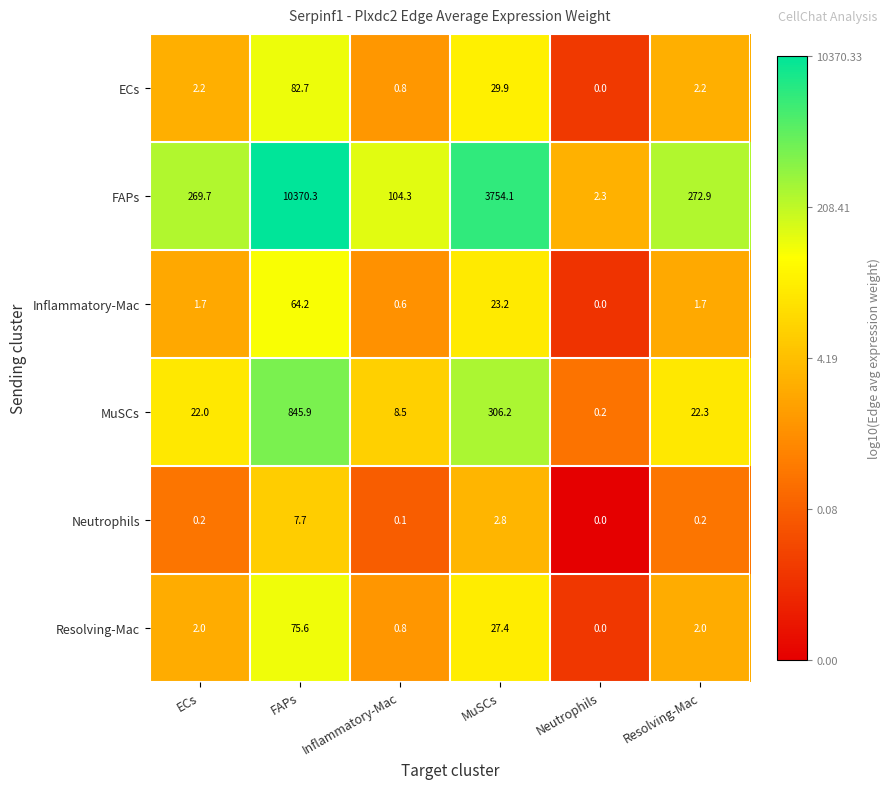

Is it true that ECs equals 0.8 at Inflammatory-Mac?

True